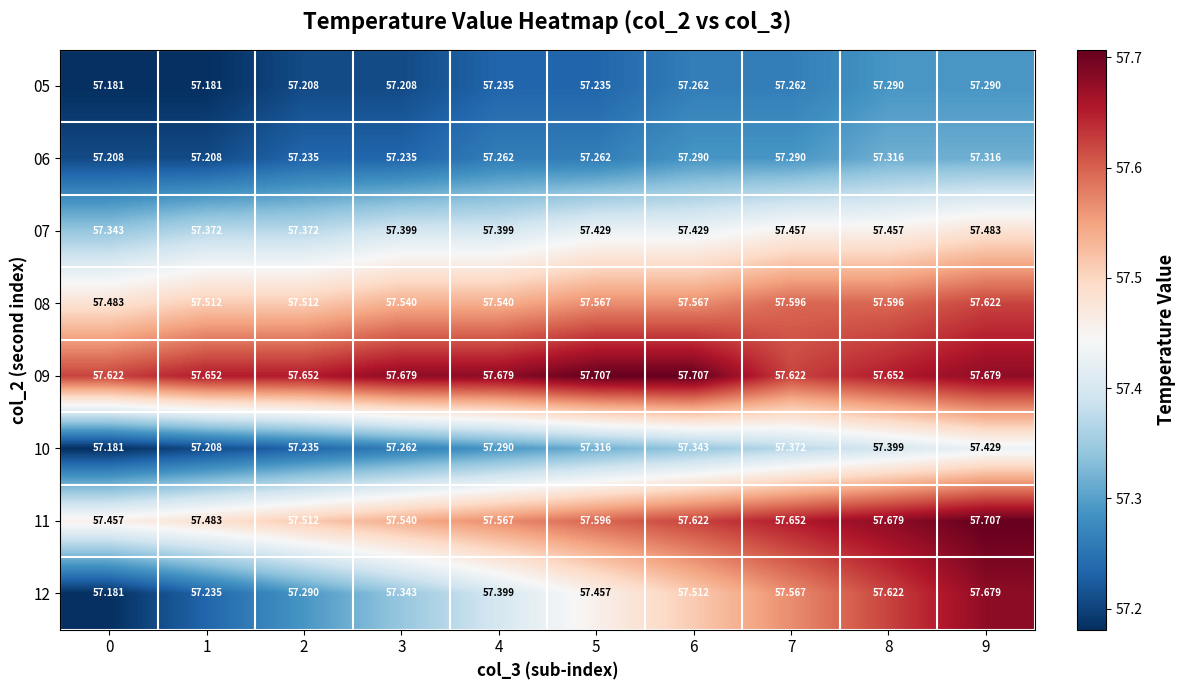

What is the minimum value shown in the chart?

57.2